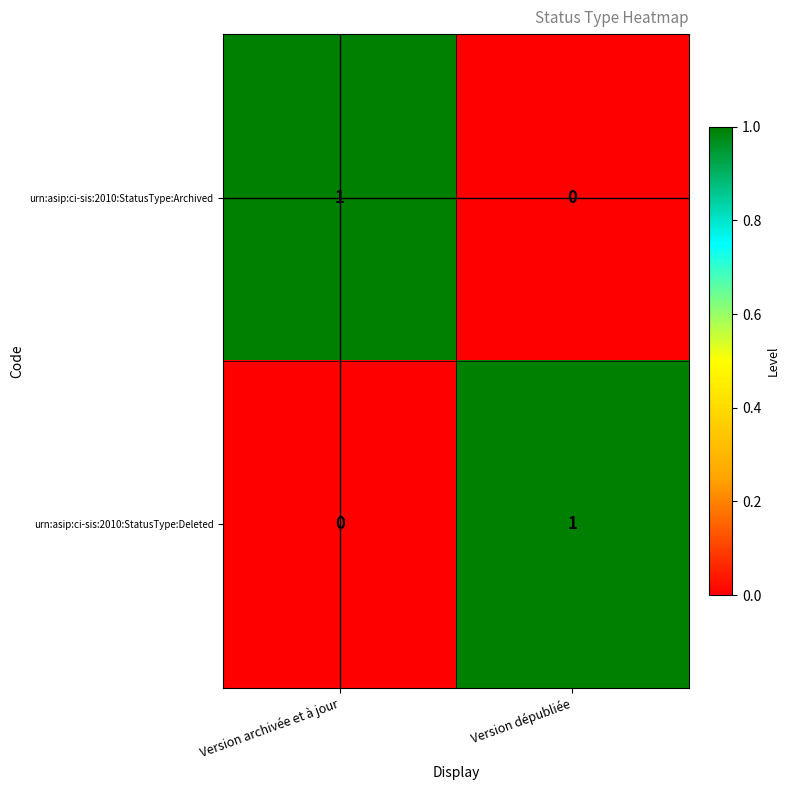

The value of urn:asip:ci-sis:2010:StatusType:Deleted at Version archivée et à jour is 0. True or false?

True